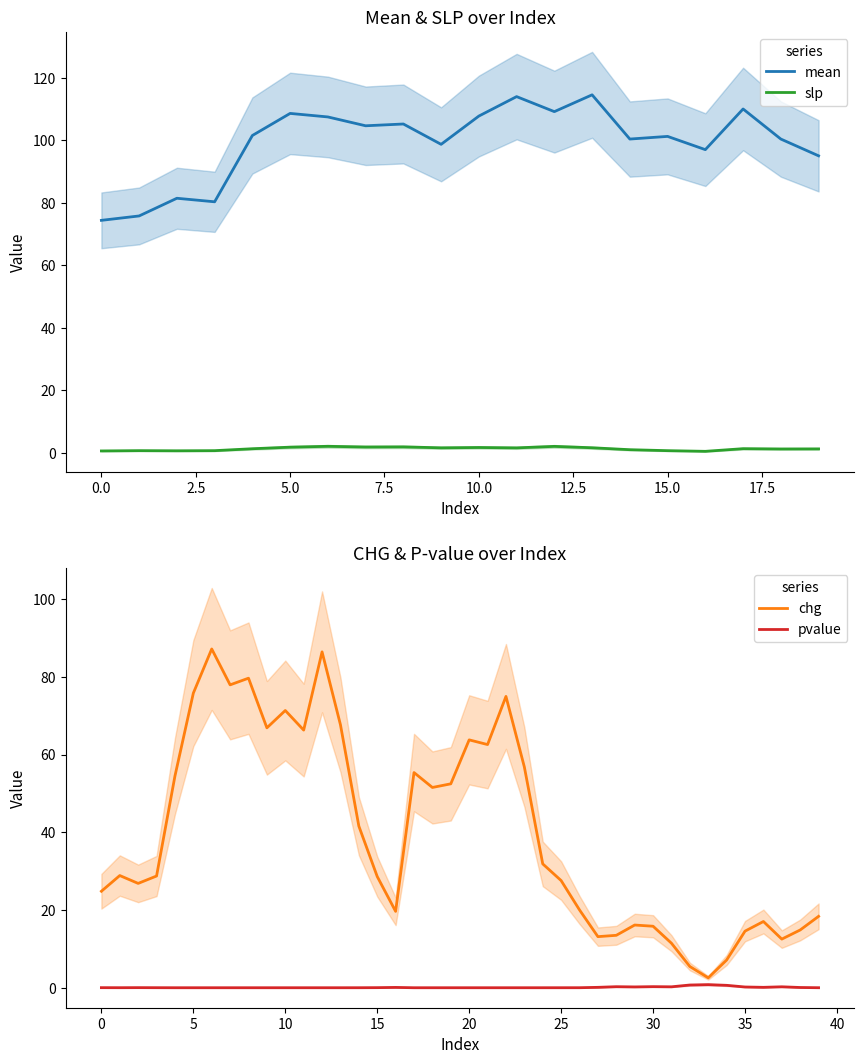

Is it true that slp equals 98.5 at 10?

False